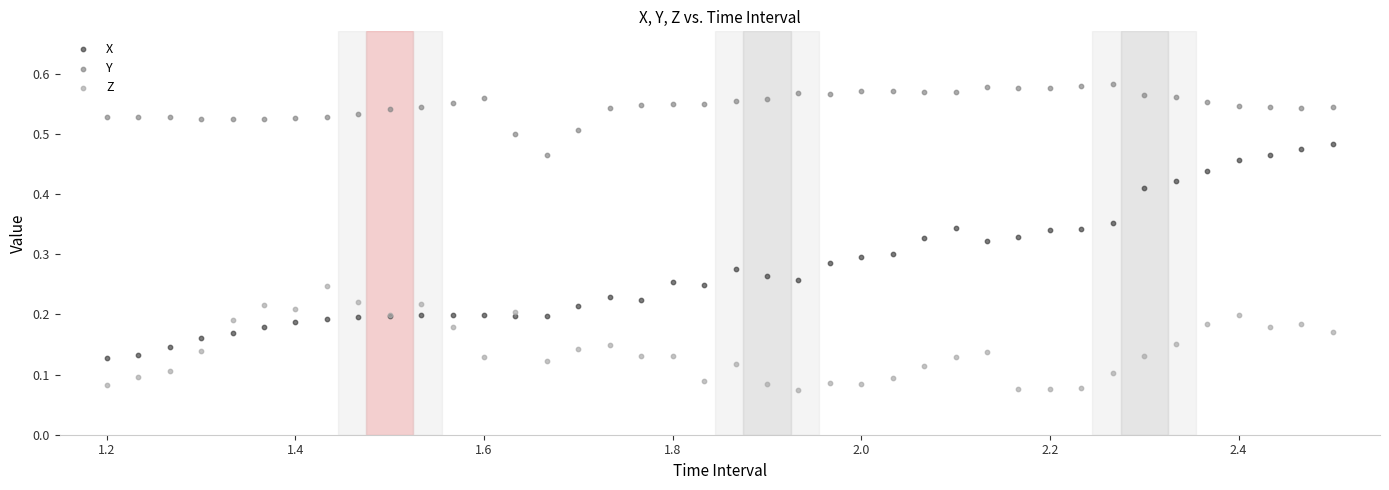

Which series reaches the minimum Y coordinate?

Z